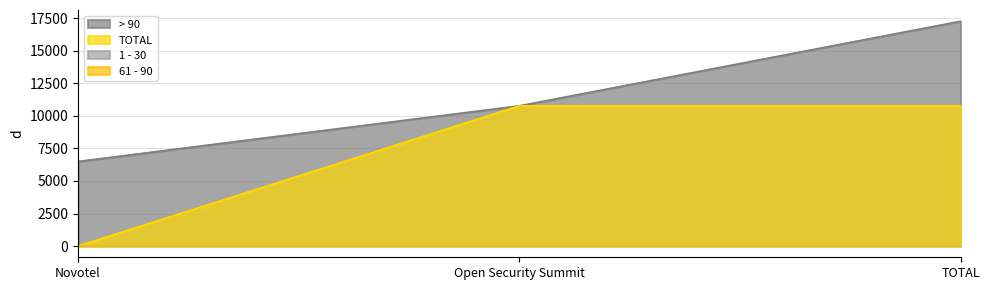

How many values in TOTAL are above zero?

2